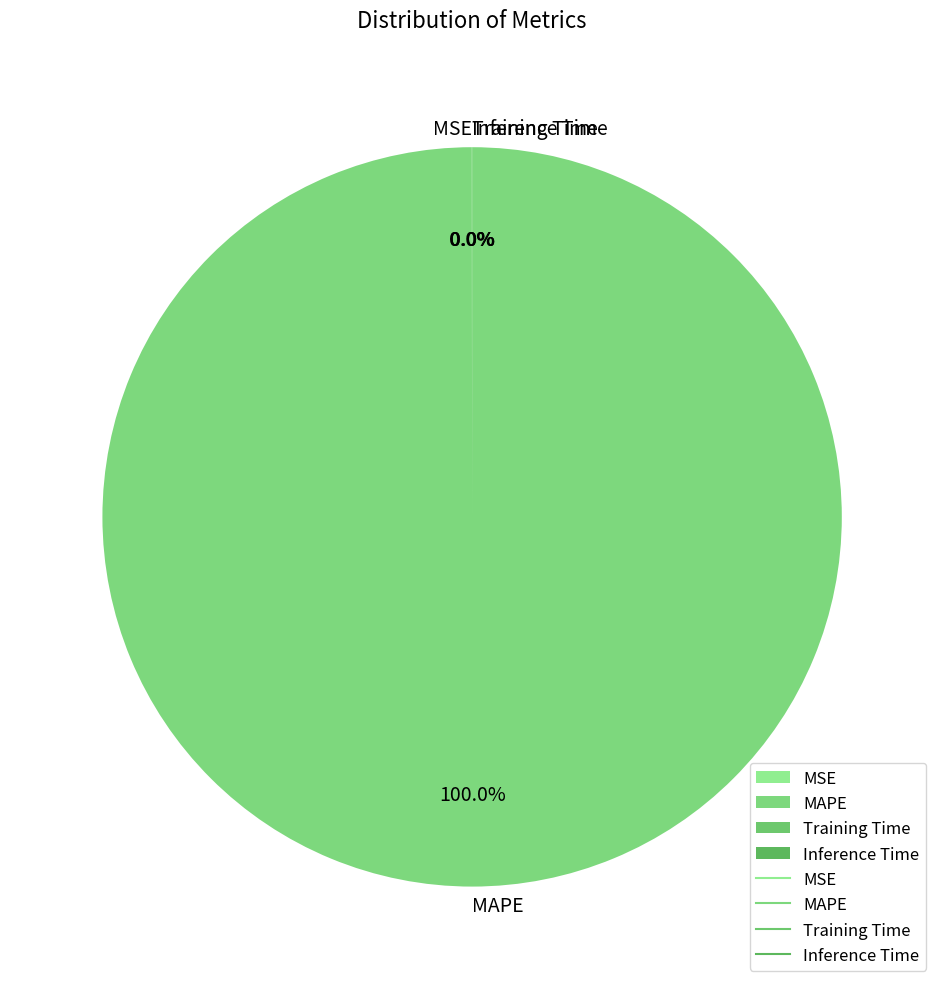

To the nearest percent, what is the average slice percentage?

25%